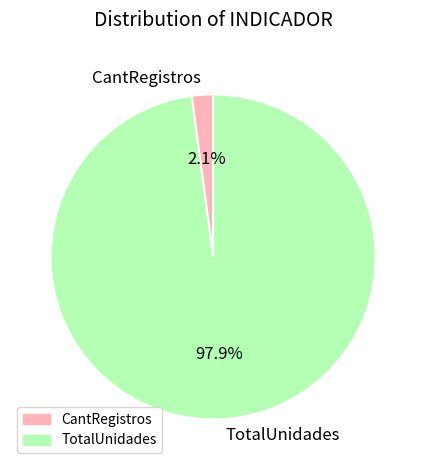

Which slice is the largest?

TotalUnidades